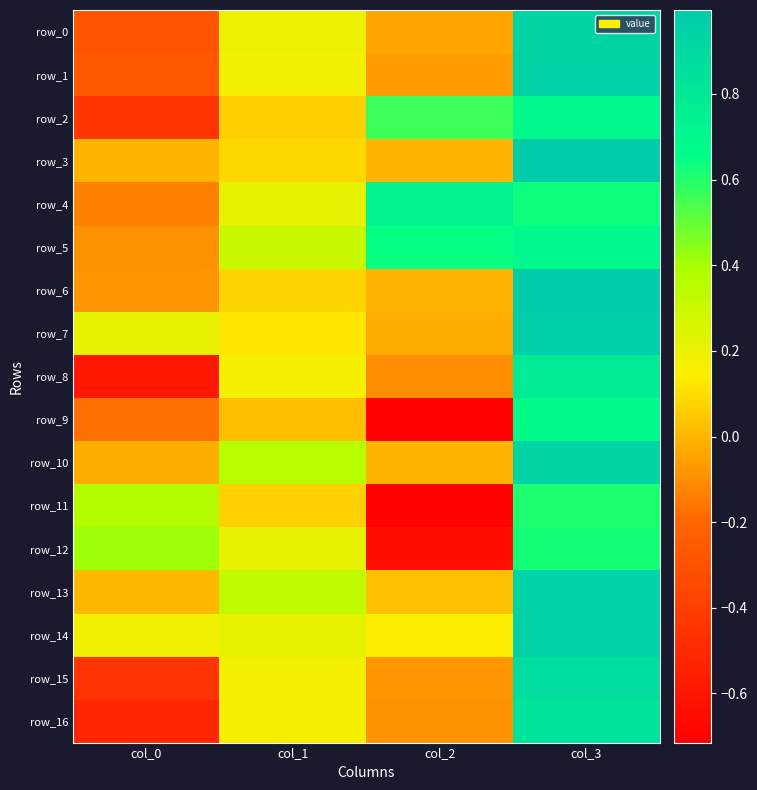

Reading right to left, what are all the values shown in this chart?

row_0: col_3=0.9	col_2=-0.0	col_1=0.2	col_0=-0.3
row_1: col_3=0.9	col_2=-0.1	col_1=0.2	col_0=-0.3
row_2: col_3=0.7	col_2=0.6	col_1=0.1	col_0=-0.4
row_3: col_3=1.0	col_2=-0.0	col_1=0.1	col_0=-0.0
row_4: col_3=0.6	col_2=0.7	col_1=0.2	col_0=-0.1
row_5: col_3=0.7	col_2=0.6	col_1=0.3	col_0=-0.1
row_6: col_3=1.0	col_2=-0.0	col_1=0.1	col_0=-0.1
row_7: col_3=1.0	col_2=-0.0	col_1=0.1	col_0=0.2
row_8: col_3=0.8	col_2=-0.1	col_1=0.2	col_0=-0.6
row_9: col_3=0.7	col_2=-0.7	col_1=0.0	col_0=-0.2
row_10: col_3=0.9	col_2=-0.0	col_1=0.4	col_0=-0.0
row_11: col_3=0.6	col_2=-0.7	col_1=0.1	col_0=0.4
row_12: col_3=0.6	col_2=-0.6	col_1=0.2	col_0=0.4
row_13: col_3=0.9	col_2=0.0	col_1=0.3	col_0=0.0
row_14: col_3=0.9	col_2=0.1	col_1=0.2	col_0=0.2
row_15: col_3=0.9	col_2=-0.1	col_1=0.2	col_0=-0.5
row_16: col_3=0.8	col_2=-0.1	col_1=0.2	col_0=-0.5